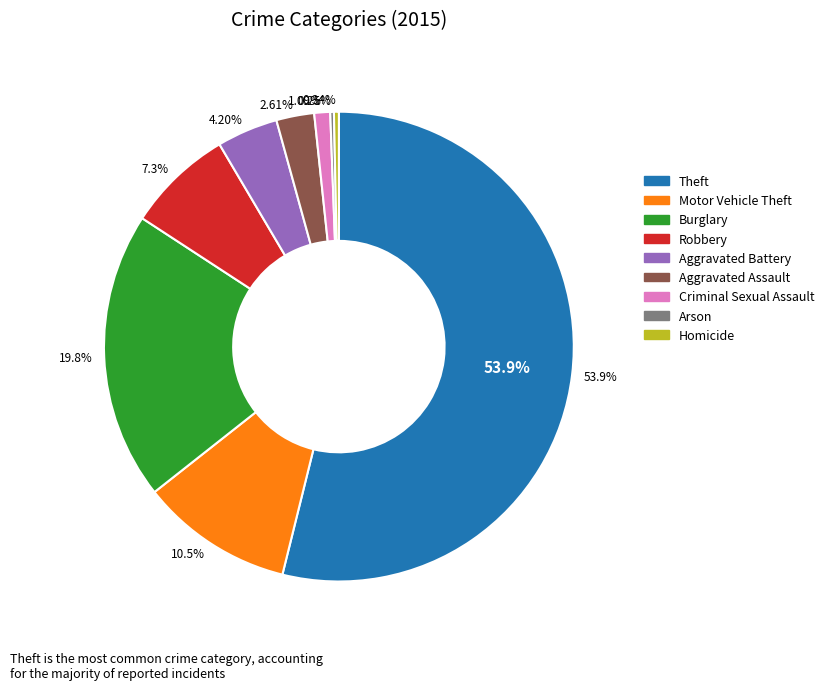

Count the number of slices in the pie.

9